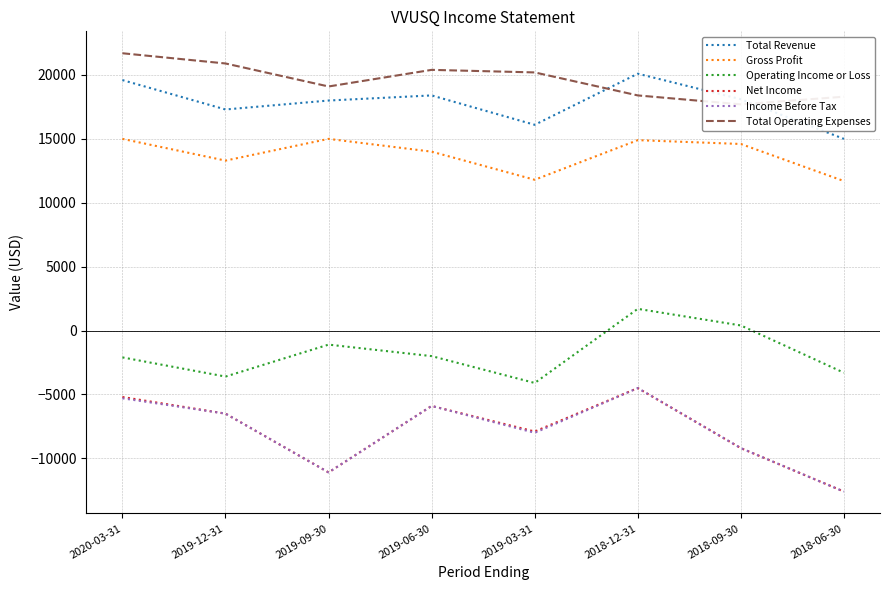

What is the total value across all series at 2020-03-31?

43700